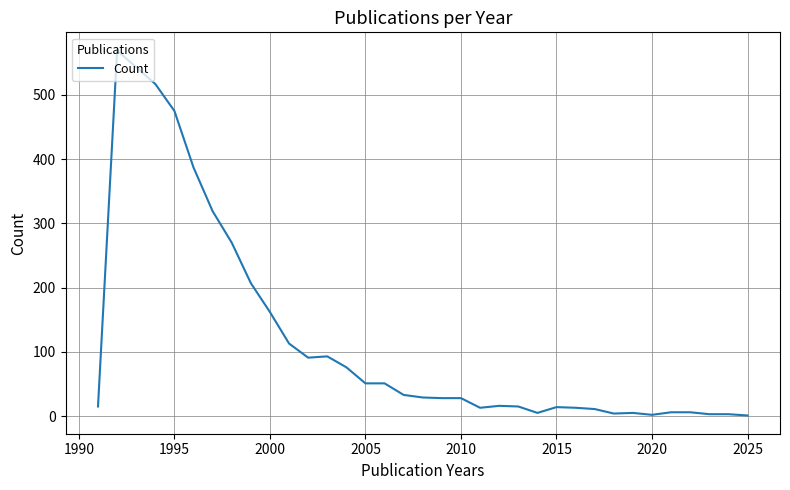

What is the maximum value shown in the chart?

569